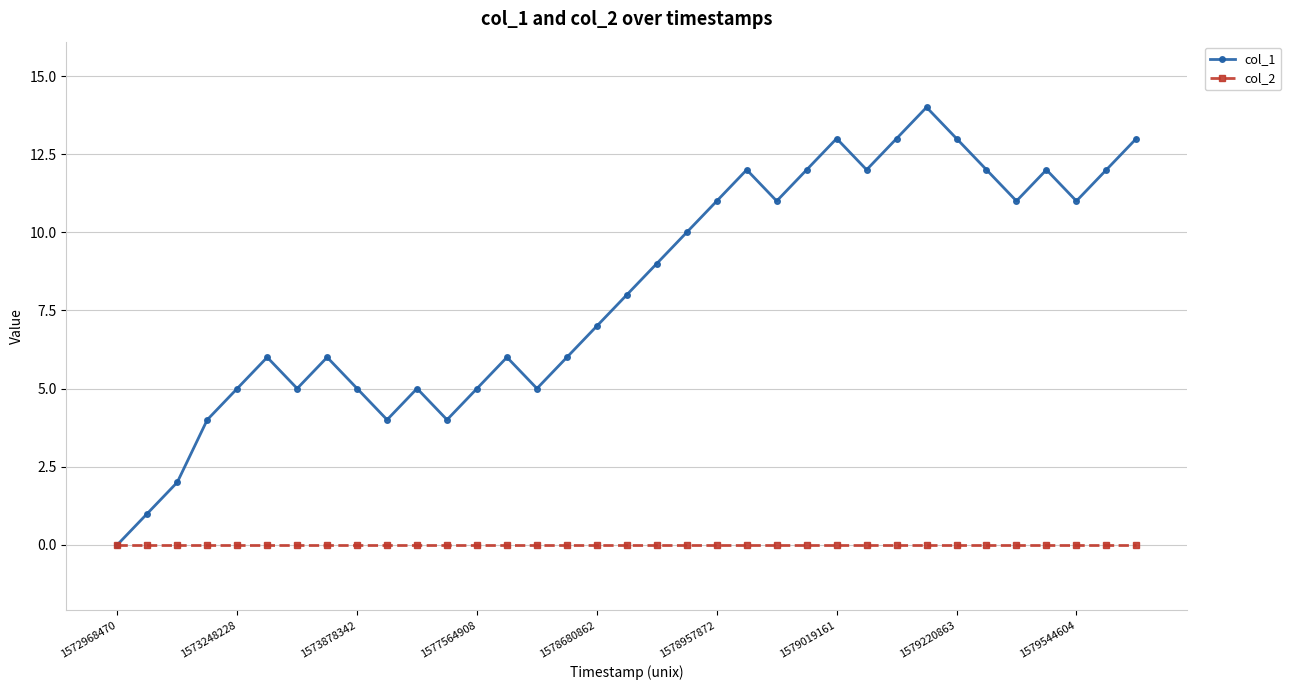

Which series has the largest total across all categories?

col_1